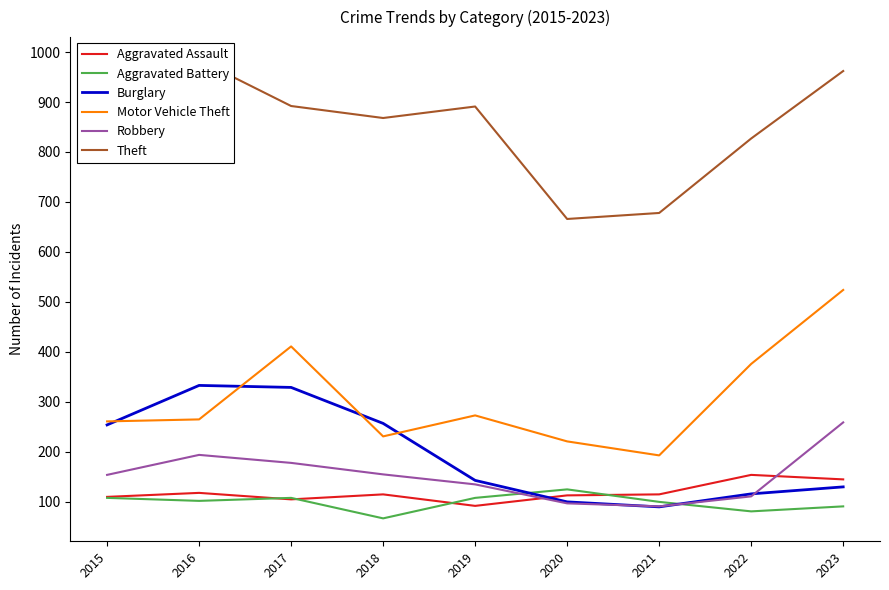

How many lines are shown in the chart?

6